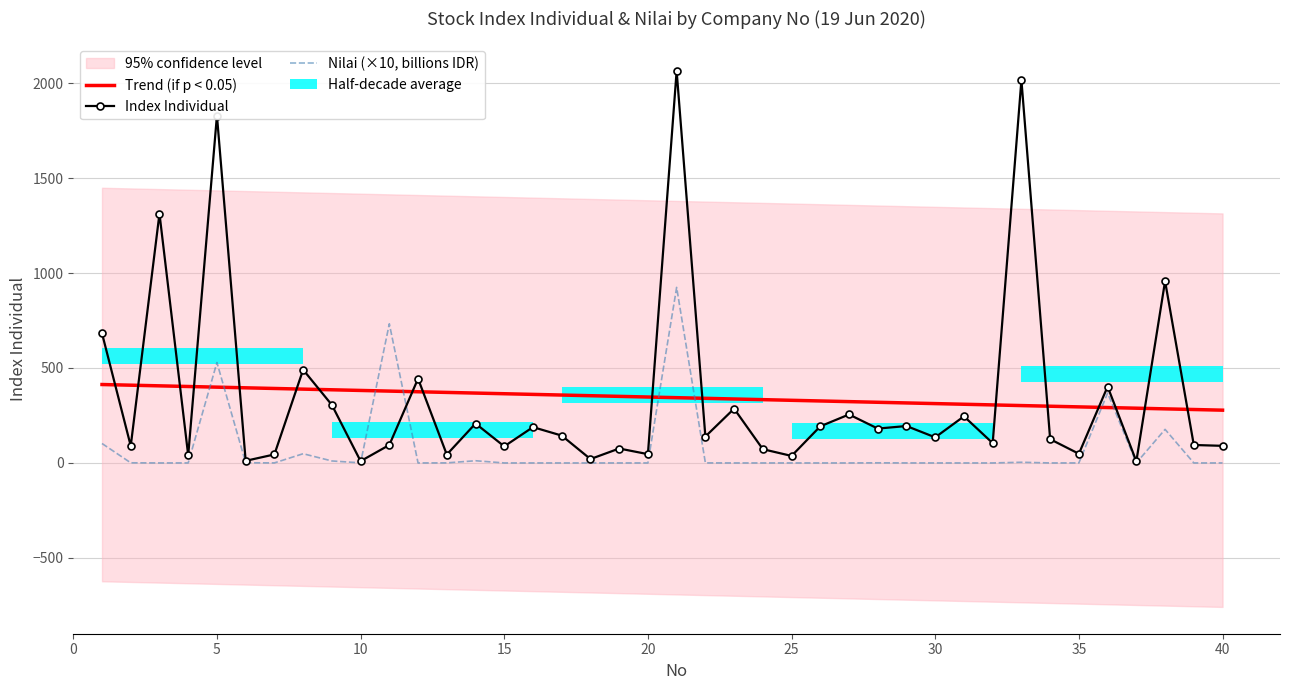

What is the value of the Trend (if p < 0.05) bar at the 28th from the left?

319.4